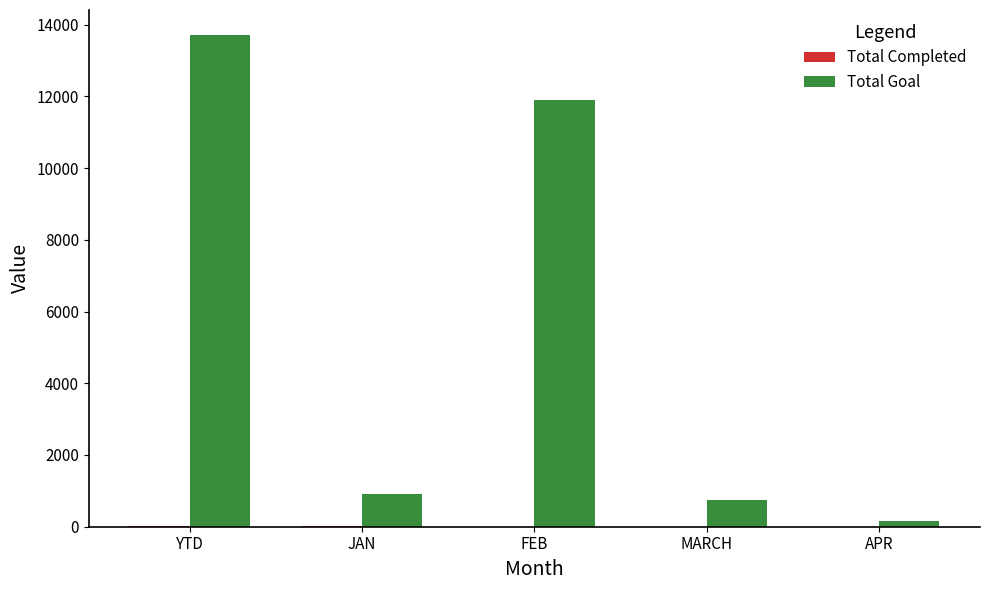

Which category has the highest value across all series?

YTD